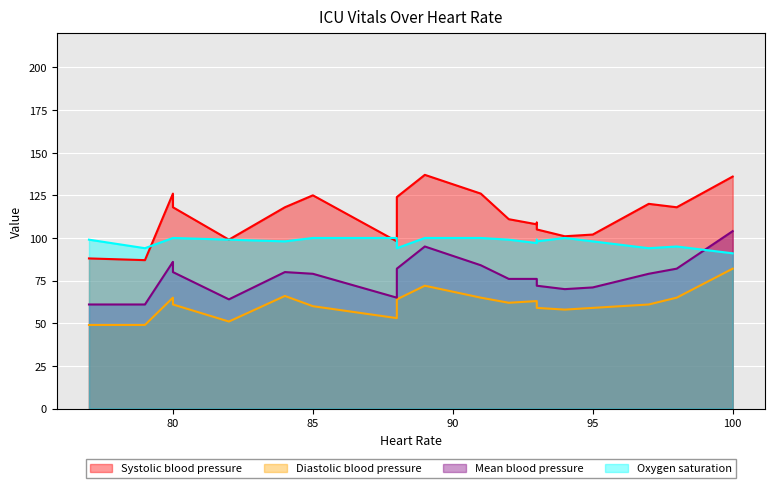

True or false: Mean blood pressure and Systolic blood pressure cross at least once.

False